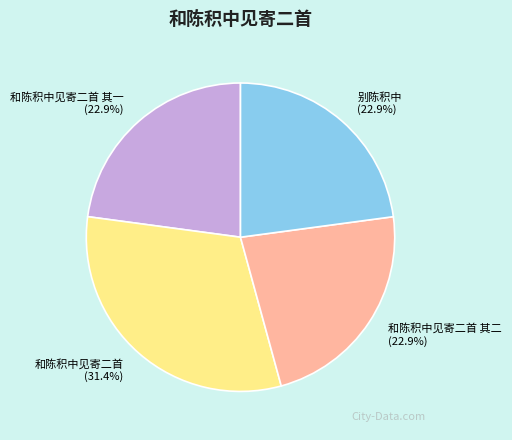

To the nearest percent, what is the average slice percentage?

25%